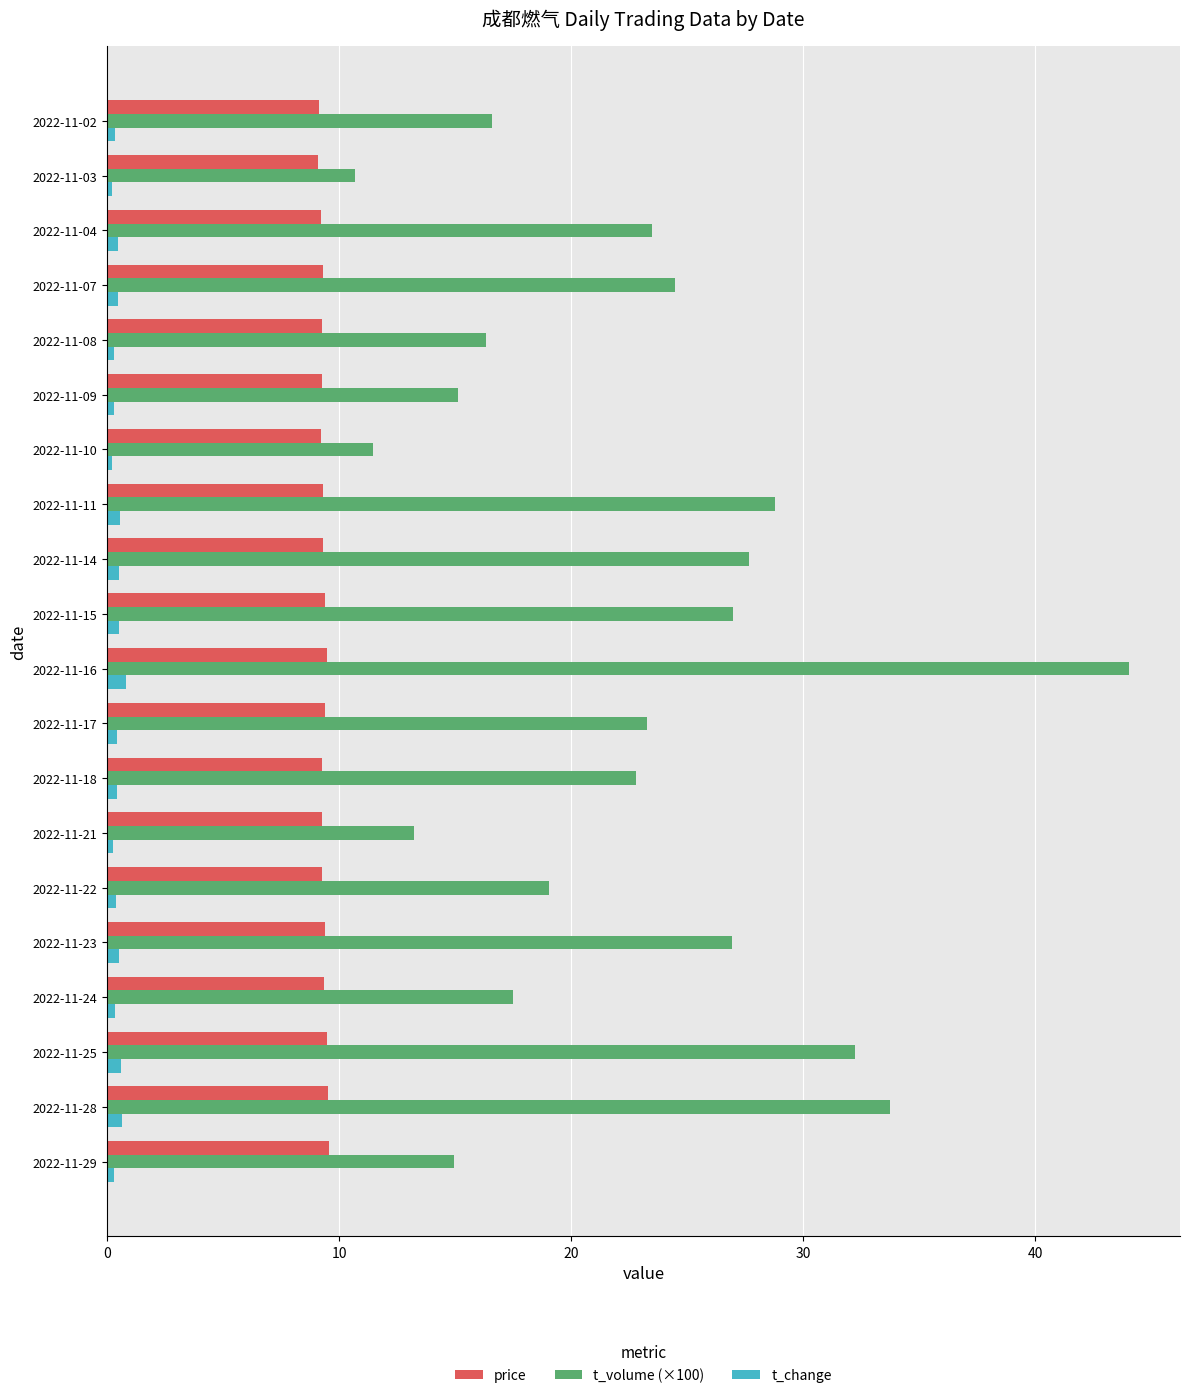

Which series has the largest total across all categories?

t_volume (×100)